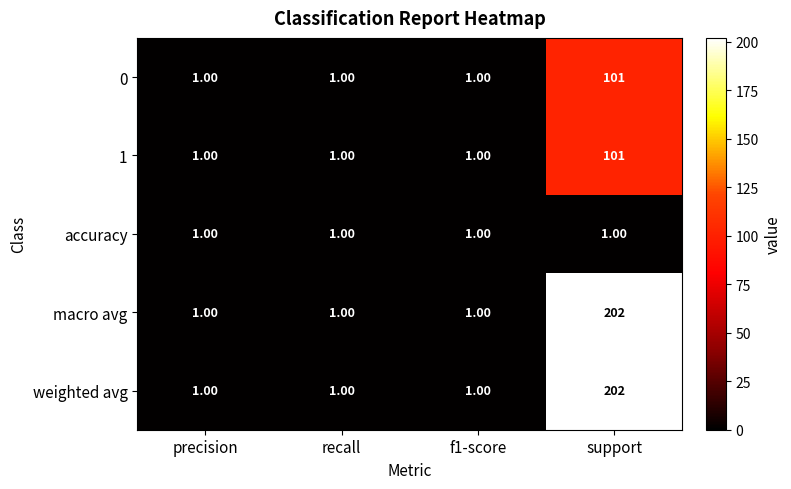

Which label corresponds to the largest value in the chart?

support